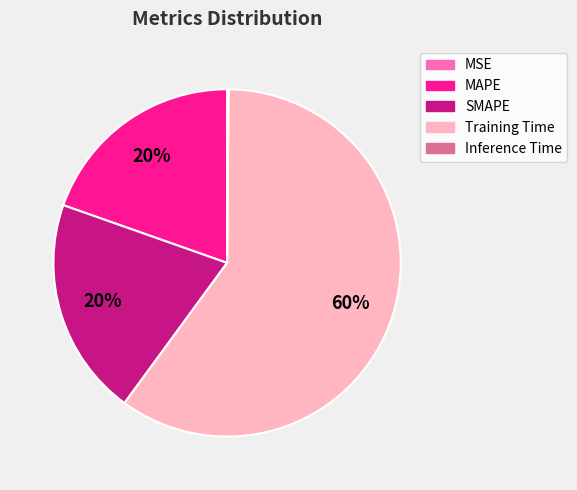

Do Training Time and MAPE together represent more than half of the pie?

Yes